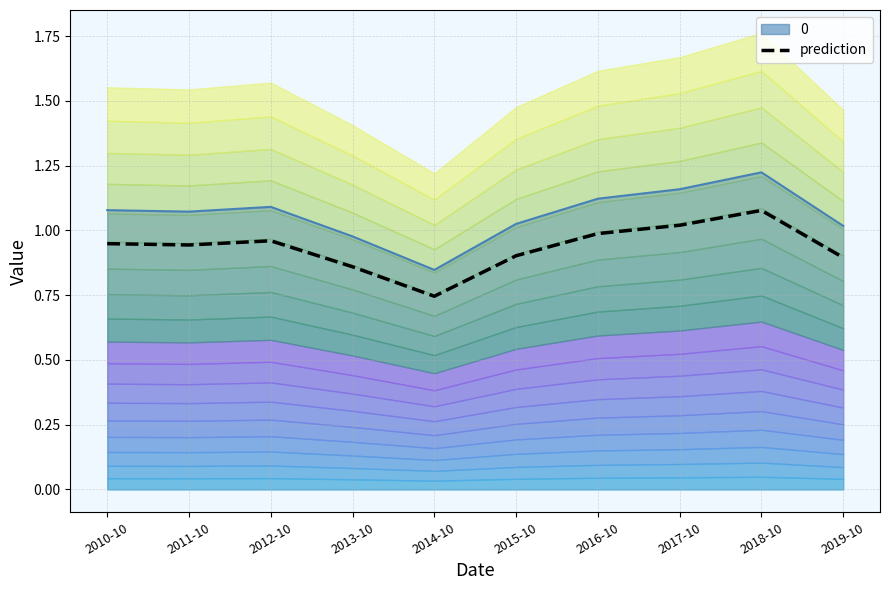

What position from the left is 2012-10?

3